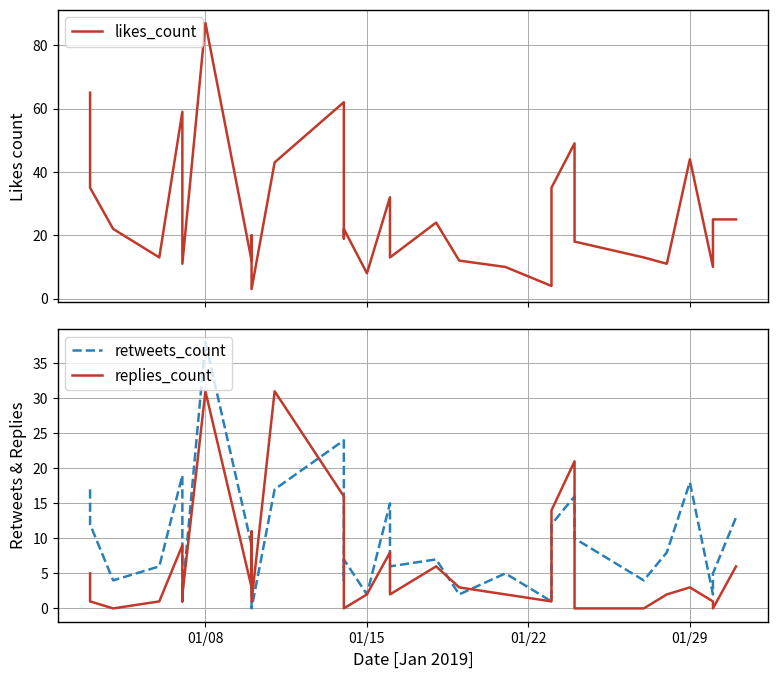

What is the difference between the maximum and minimum values in the retweets_count series?

38